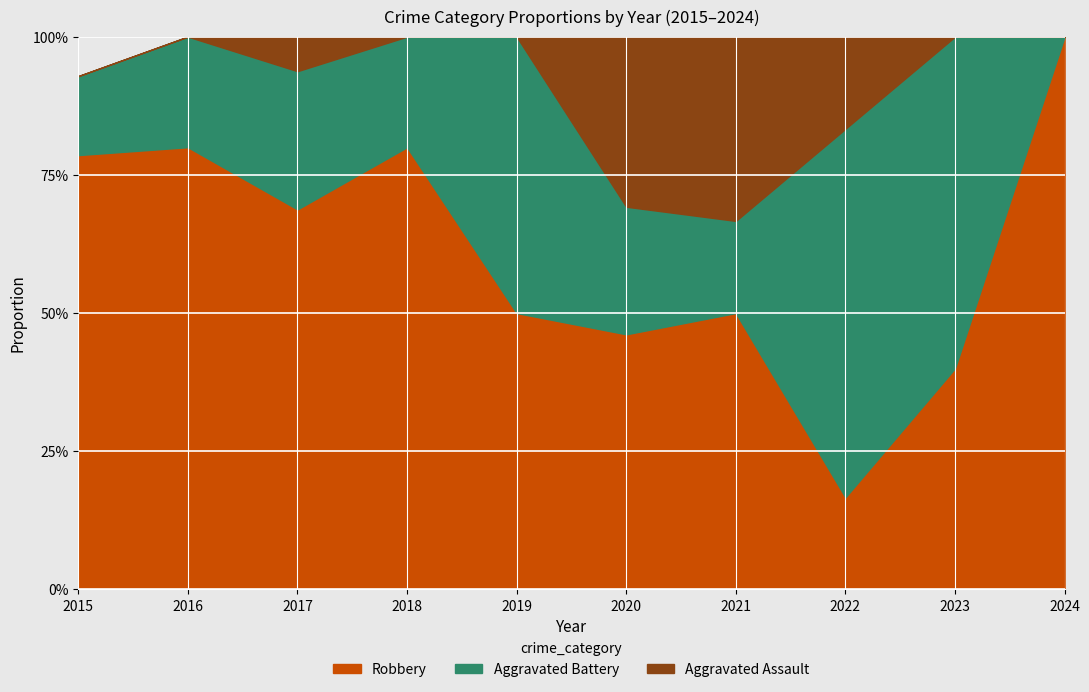

Count the Robbery values in the range 2 to 6.

6